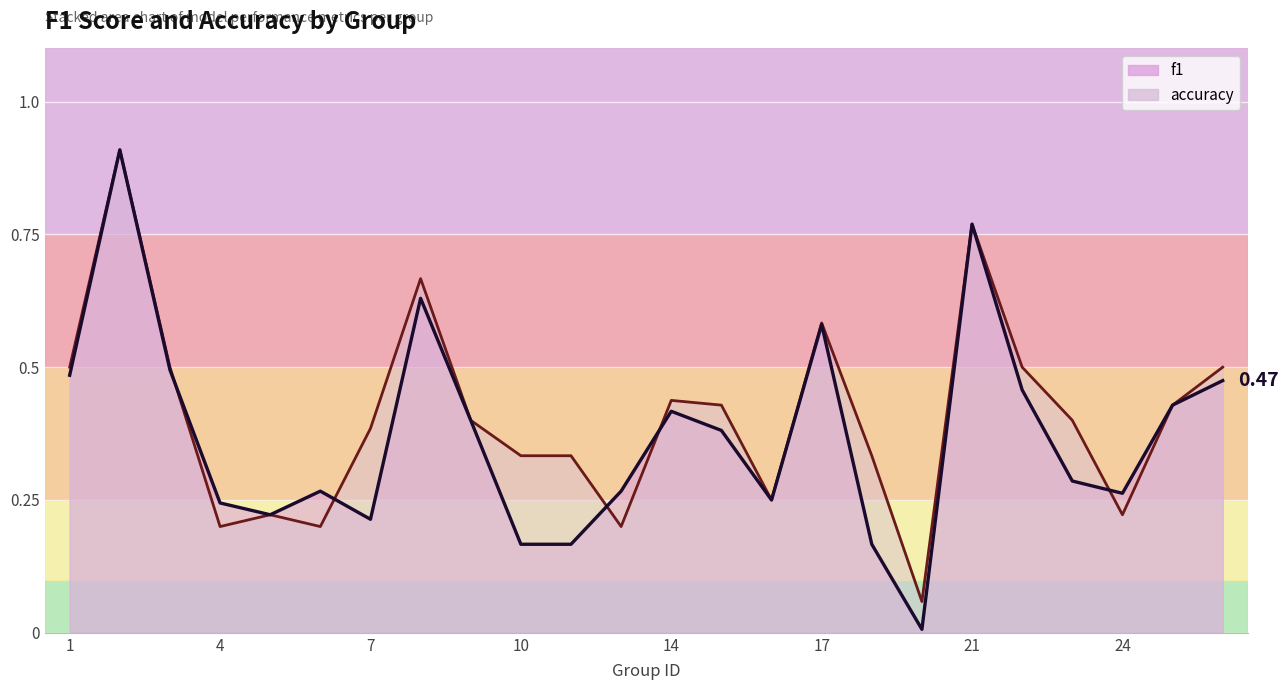

What is the highest value of the accuracy series?

0.9